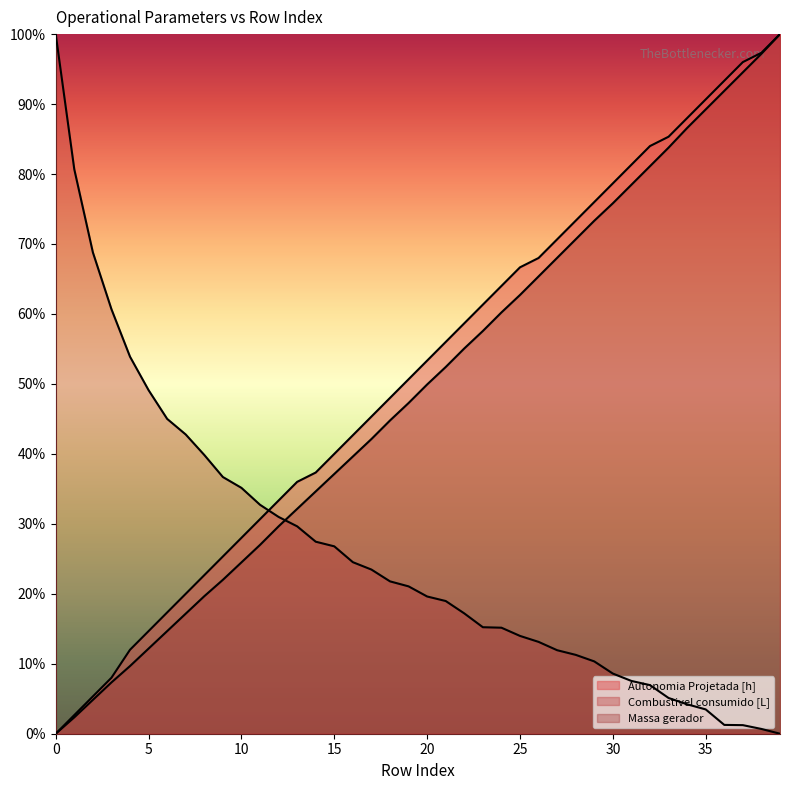

How many lines are shown in the chart?

3